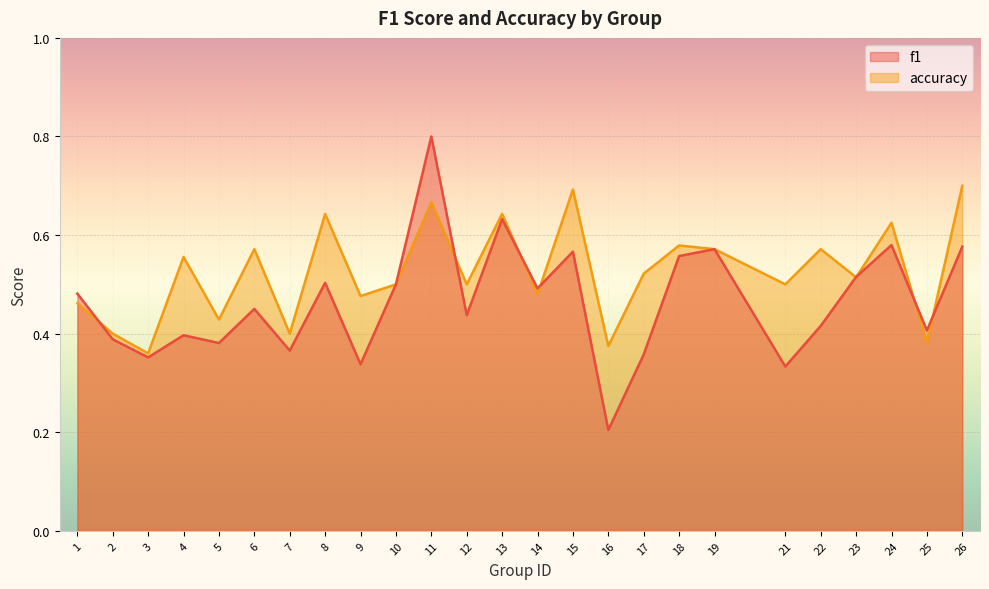

List the series in order of their peak value, highest first.

f1, accuracy